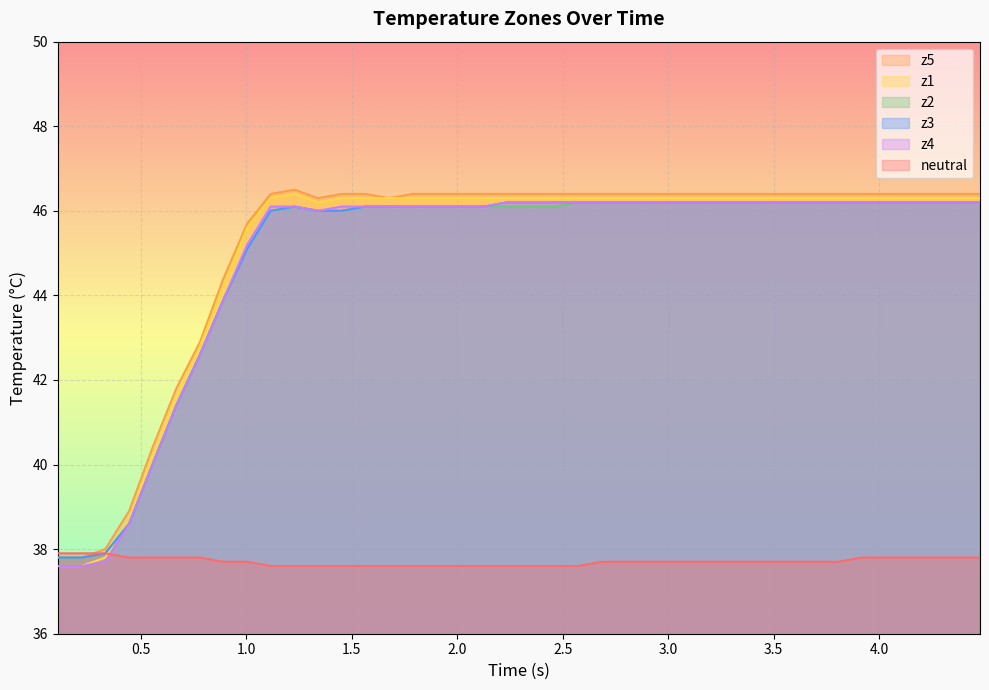

Which series has the widest spread of values?

z1